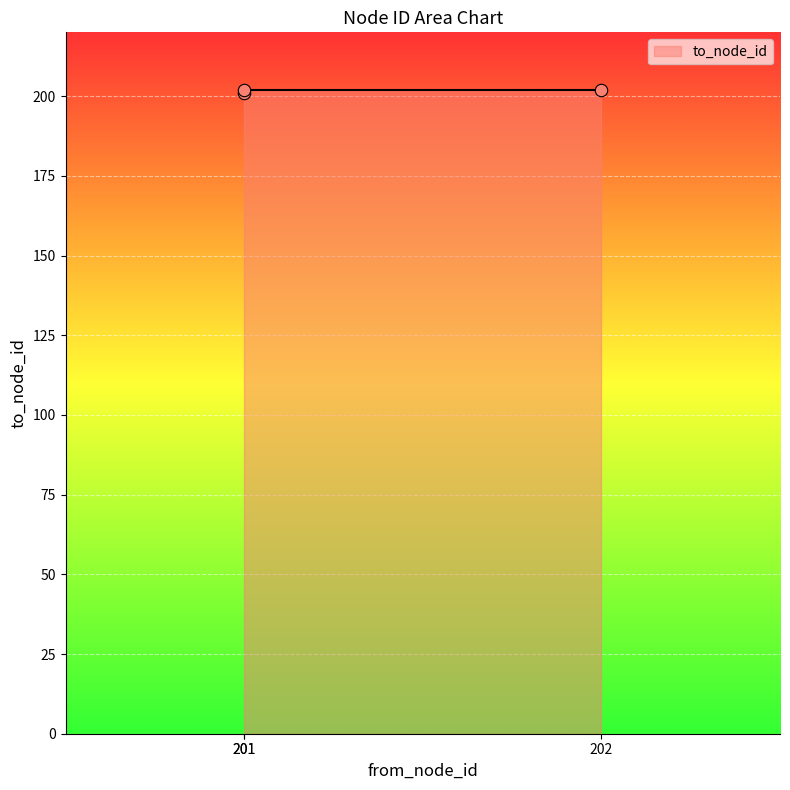

Which has a higher value, 201 or 201?

201